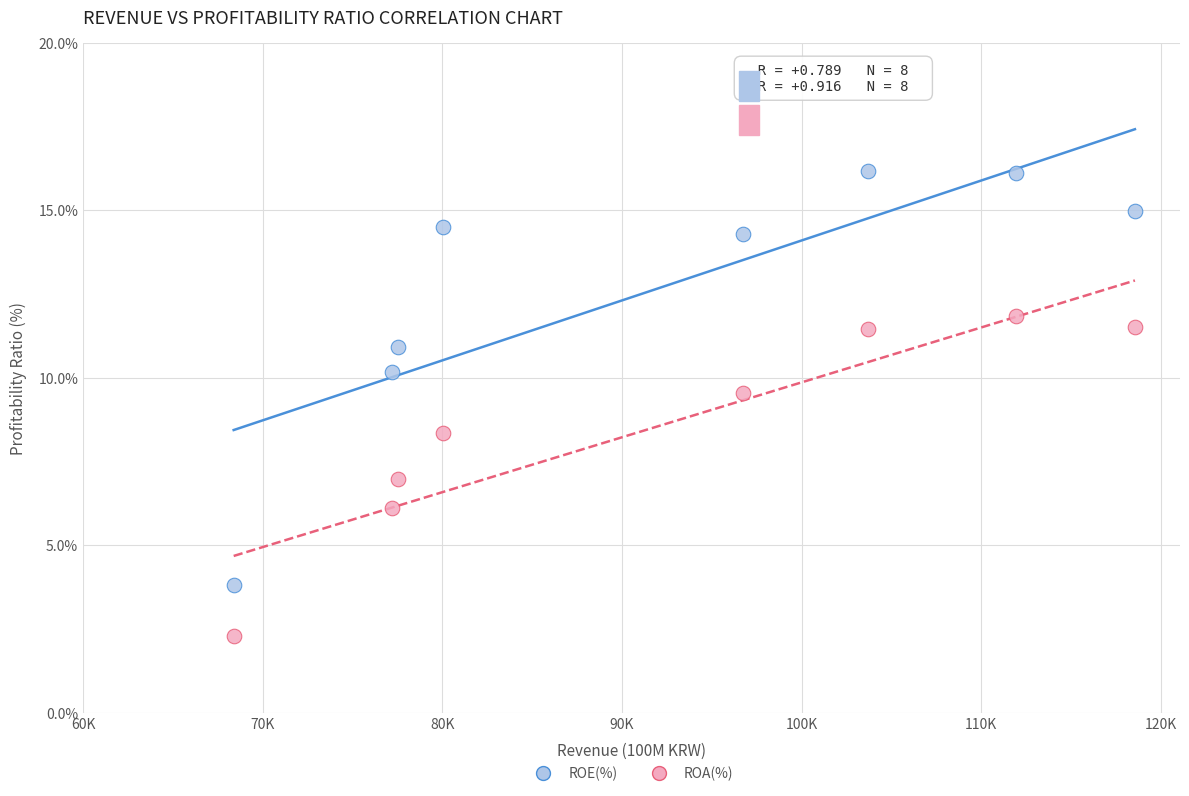

Which series contains the lowest Y value?

ROA(%)